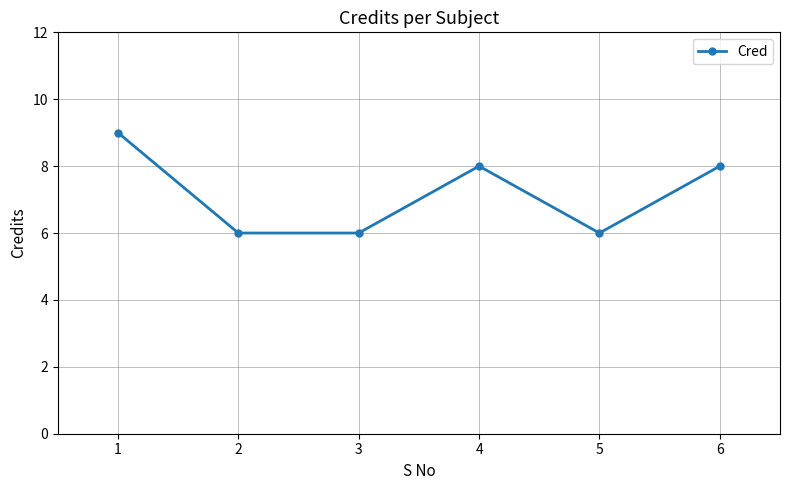

Reading left to right, what are all the values shown in this chart?

9	6	6	8	6	8